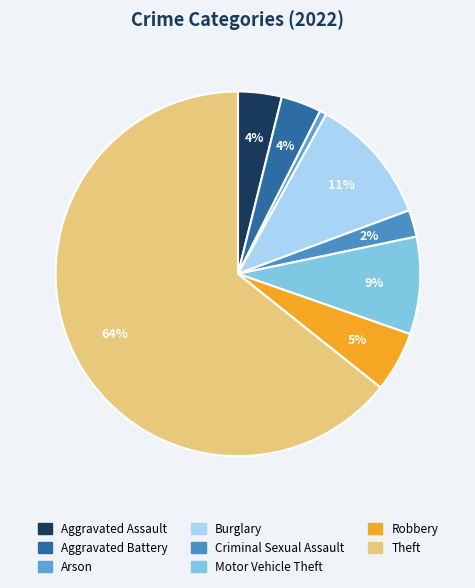

How many slices are in this pie chart?

8